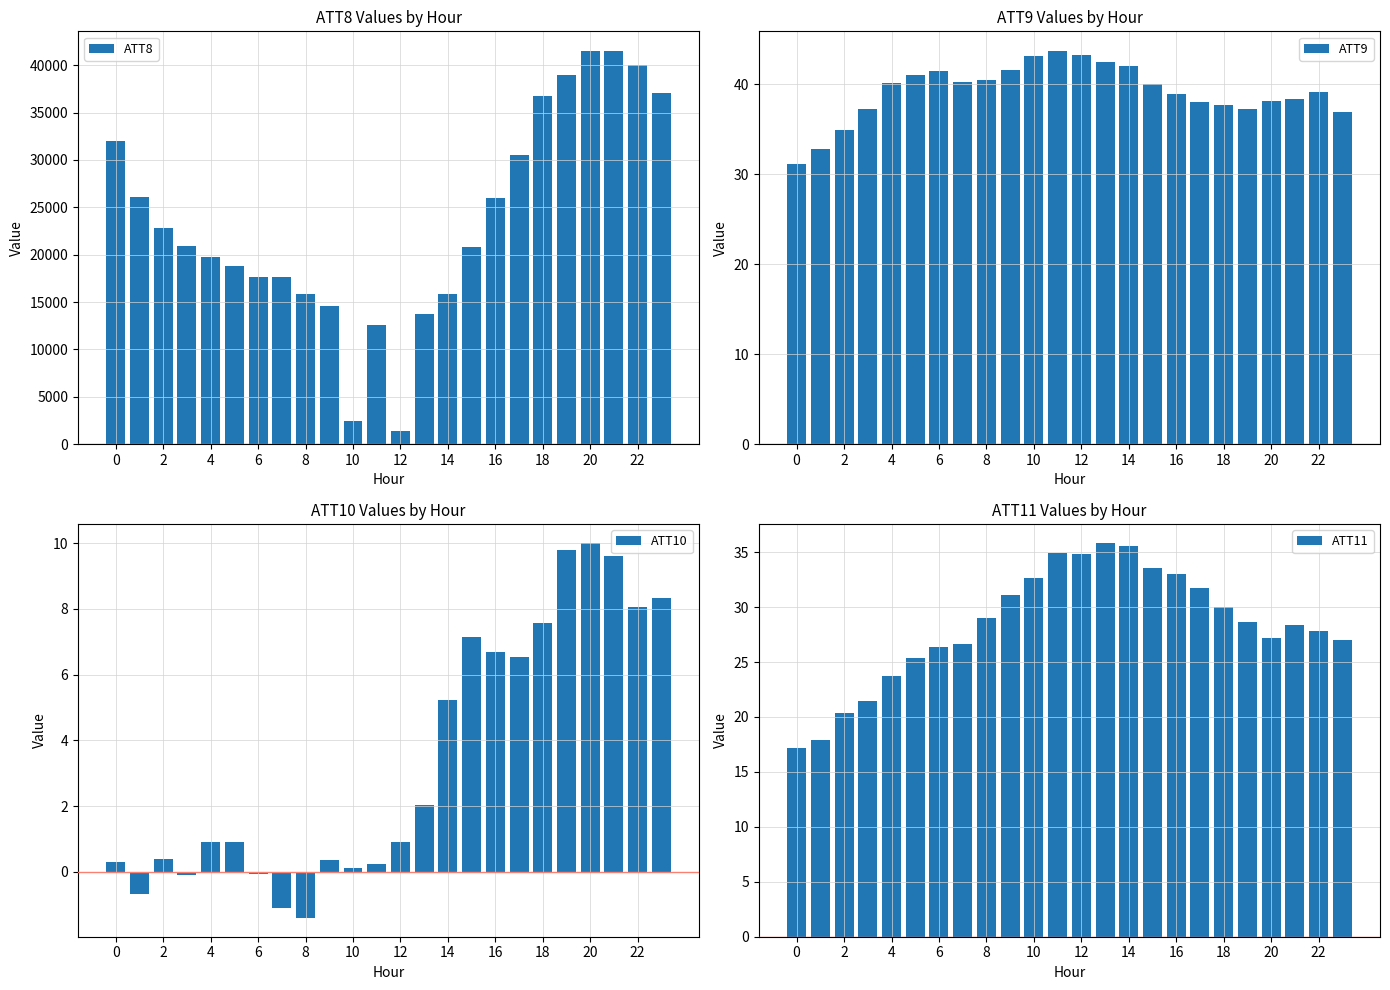

How many values in the ATT10 series are below 0?

5